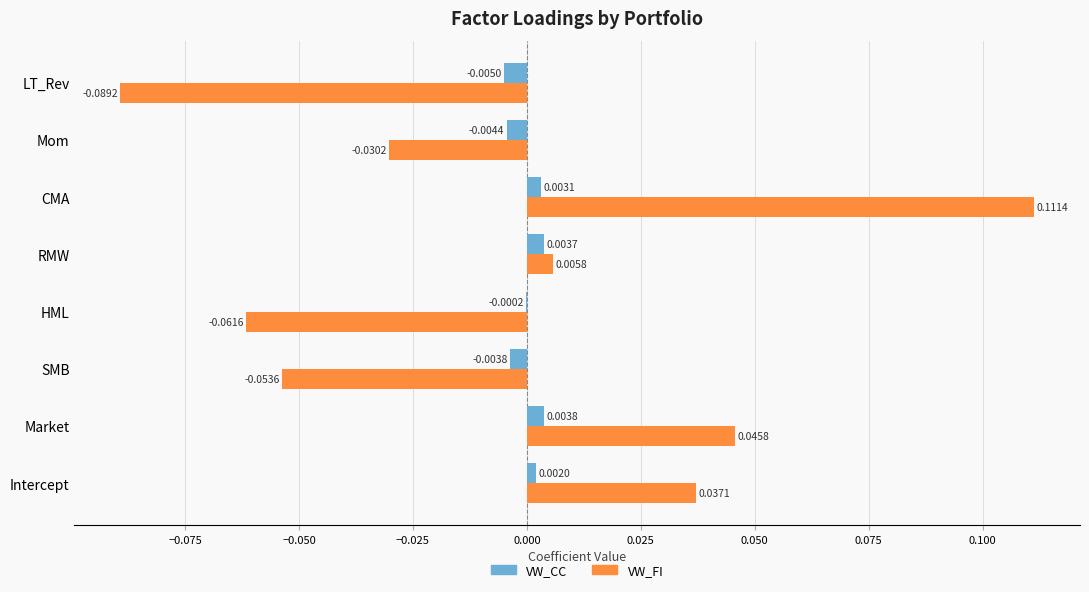

At which label is VW_CC closest to 0?

HML